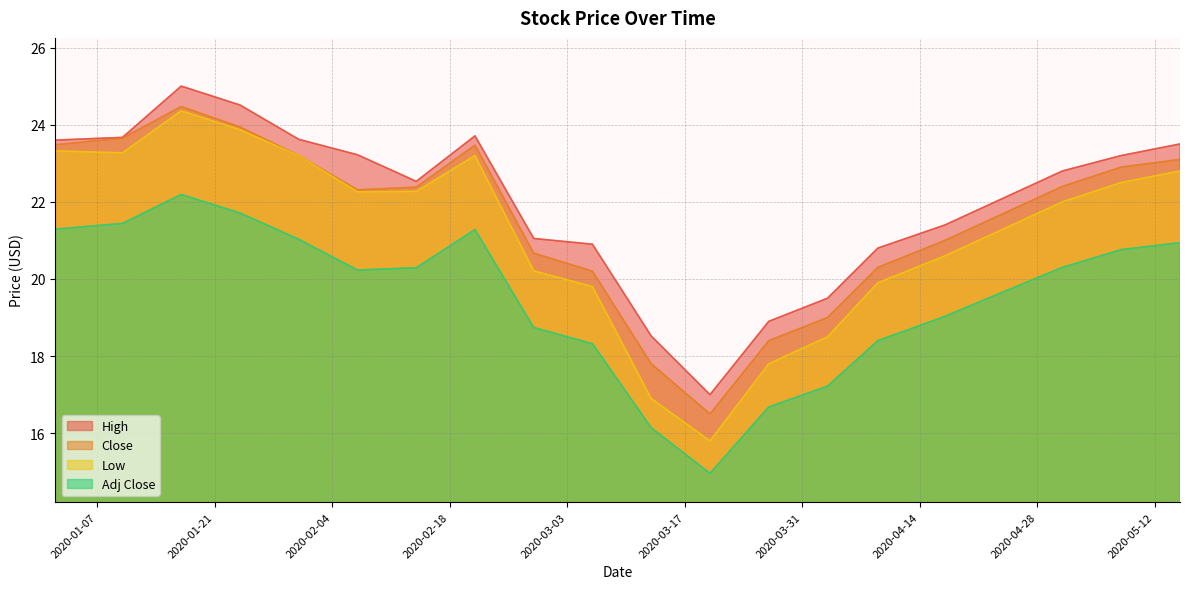

What is the difference between the second highest and minimum values in the High series?

7.5